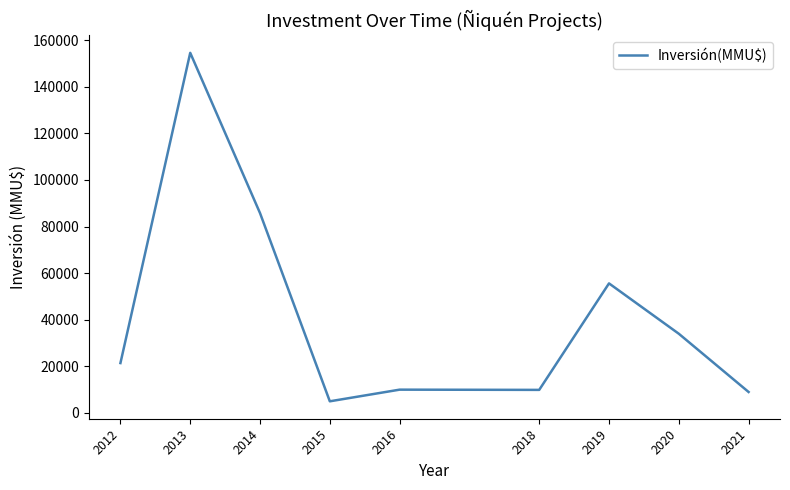

What is the average value?

42803